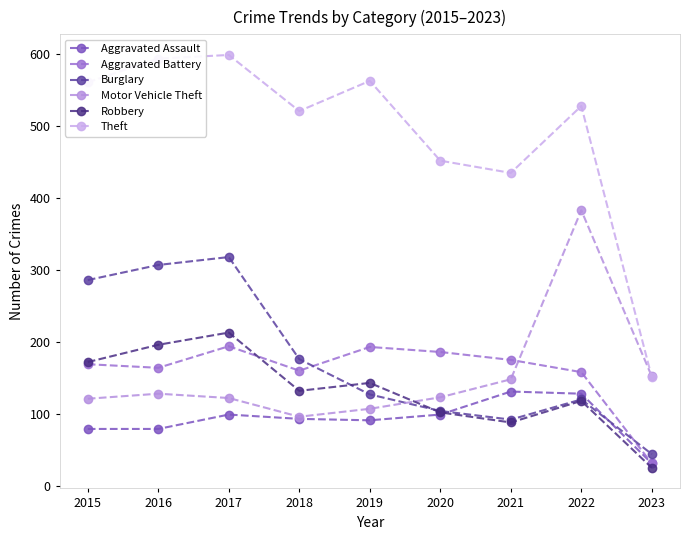

At which label does Motor Vehicle Theft first exceed 123?

2016